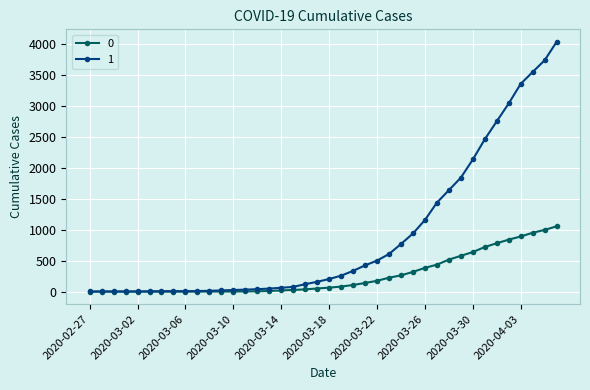

What is the greatest value displayed?

4028